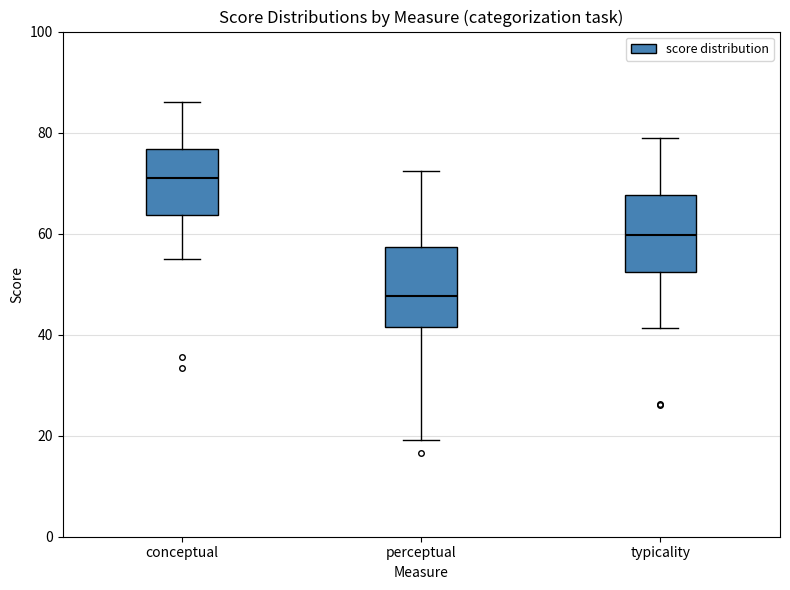

Which box has the highest median line?

conceptual